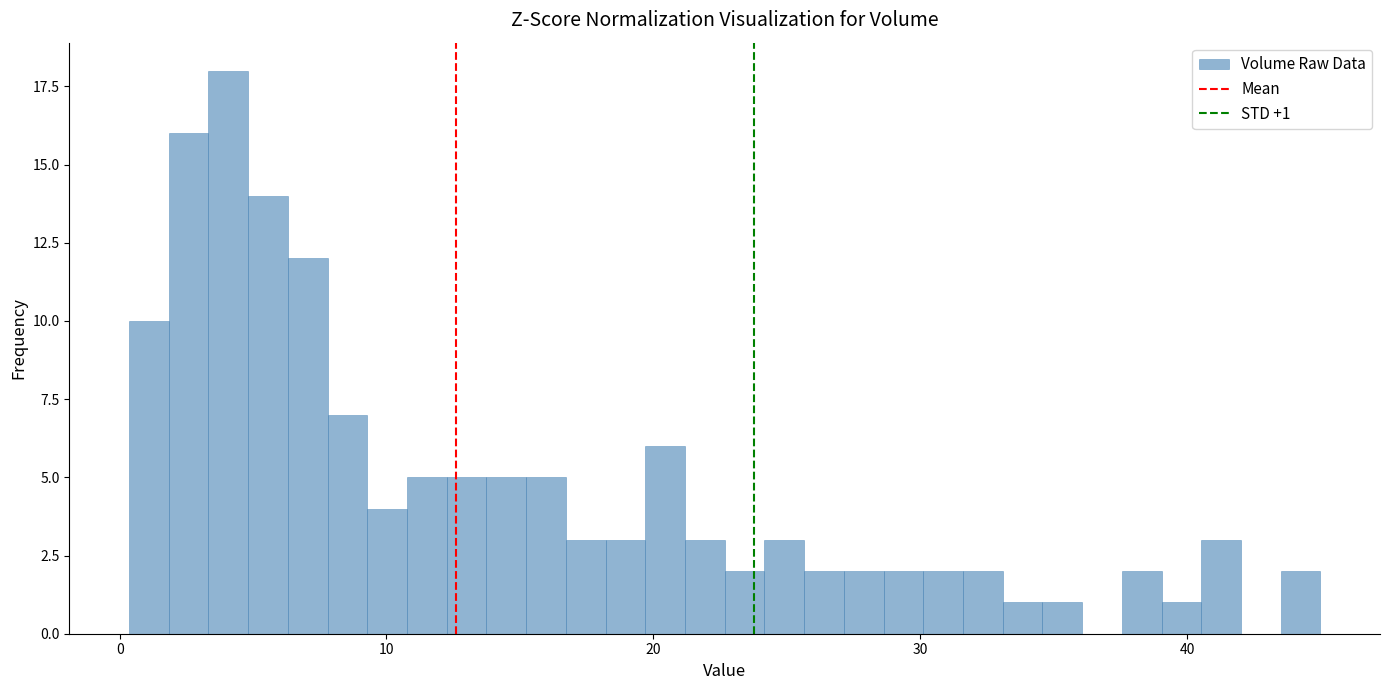

Read against the x-axis, roughly where is the centre of the tallest bar?

4